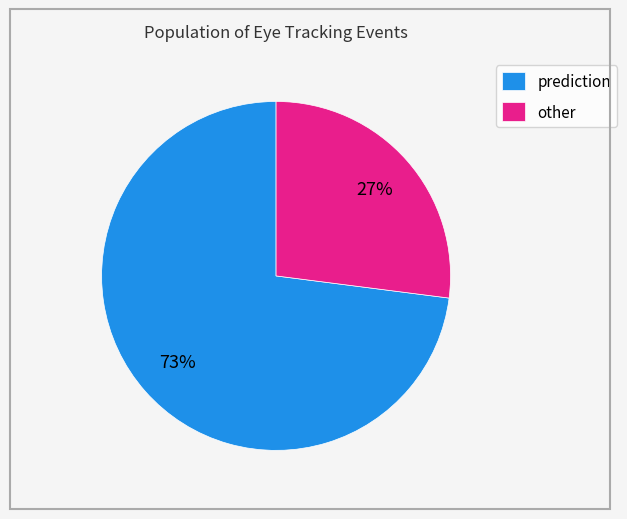

What is the largest slice in the pie chart?

prediction